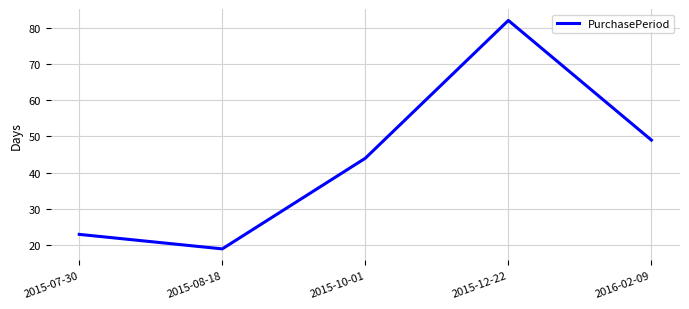

Count the number of data series in this chart.

1